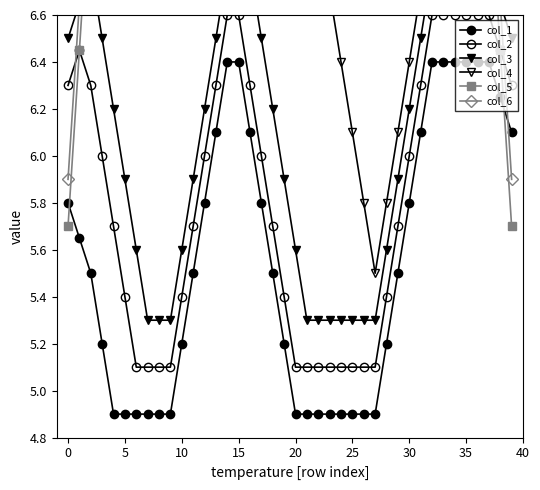

Is it true that col_4 equals 6.7 at 0?

True